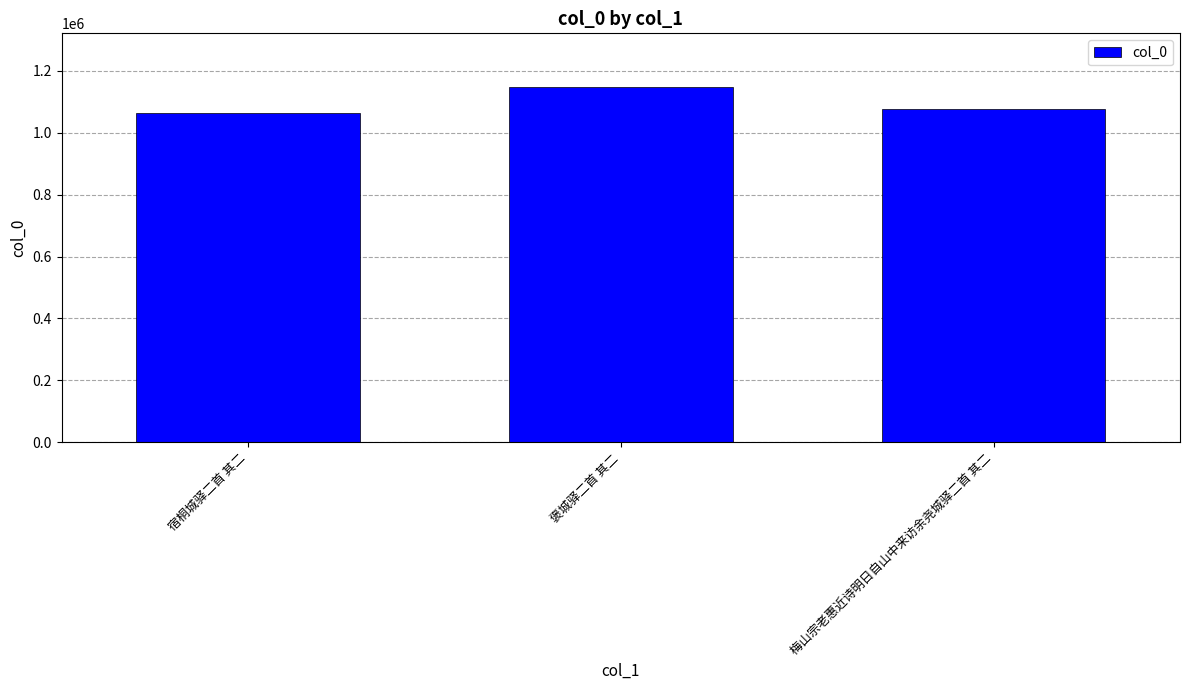

What is the label of the 3rd bar from the left?

梅山宗老惠近诗明日自山中来访余尧城驿二首 其二